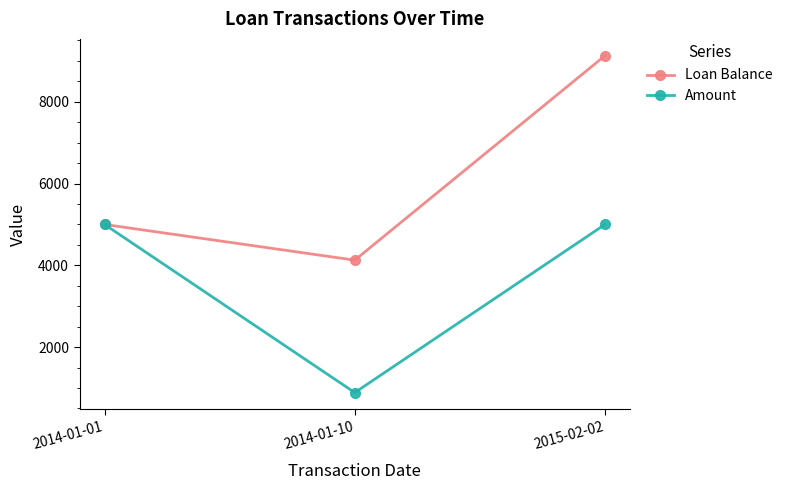

Is it true that Amount equals 225.8 at 2014-01-10?

False